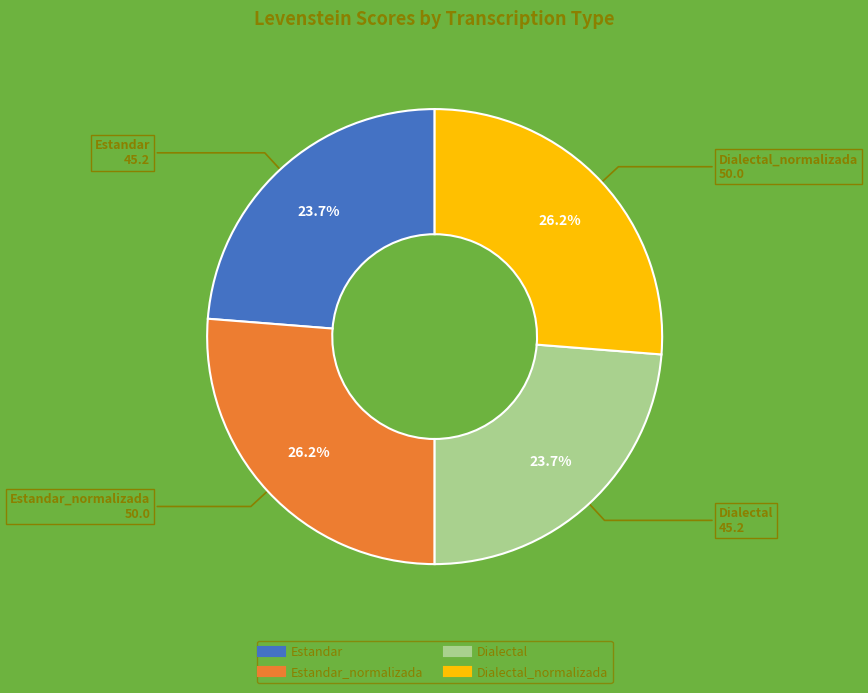

Does any single category account for the majority?

No